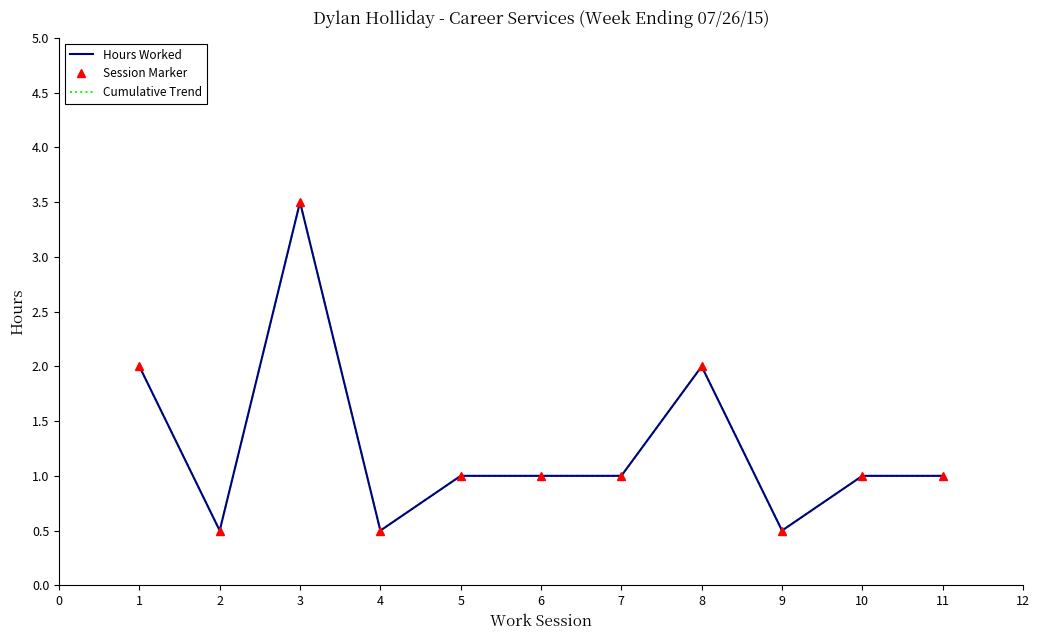

What is the total value across all series at 9?

1.5